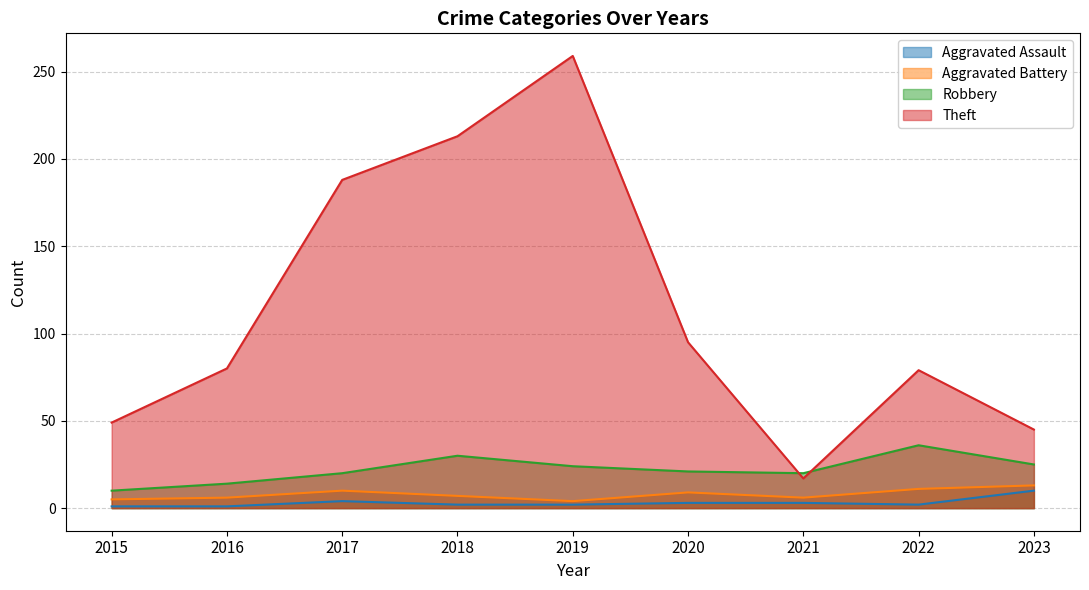

How many lines are shown in the chart?

4